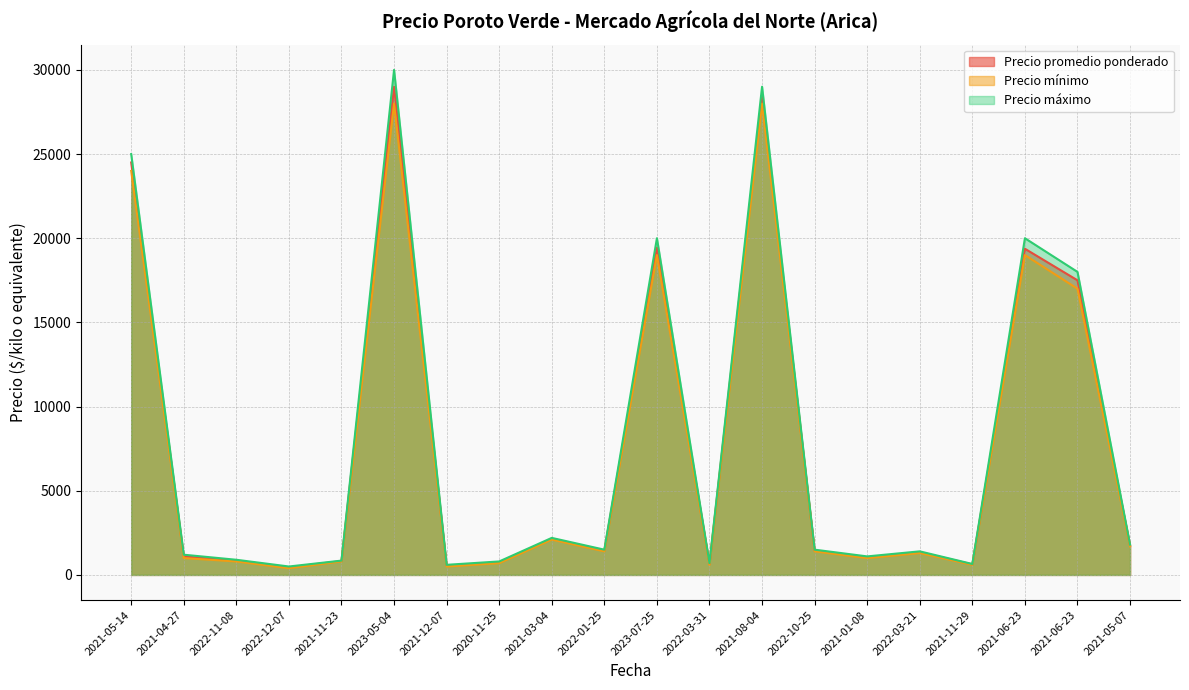

Between 2021-06-23 and 2021-05-14, which is larger?

2021-05-14